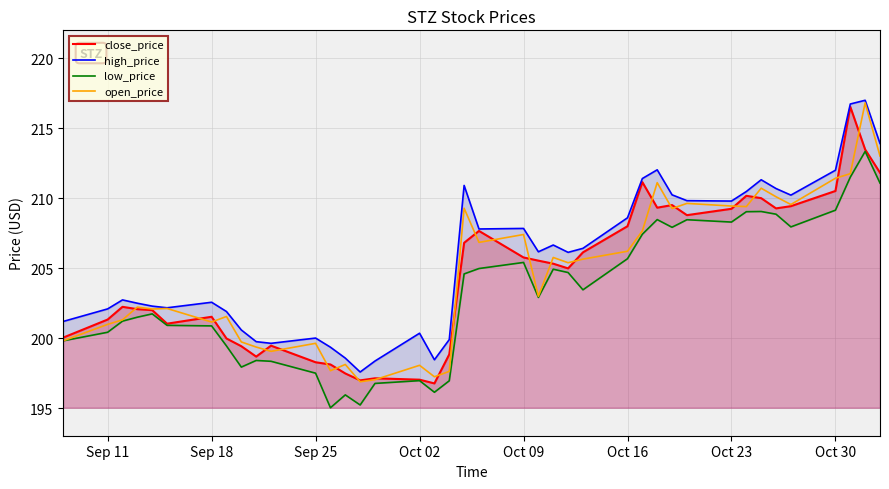

What is the maximum value for close_price?

216.5